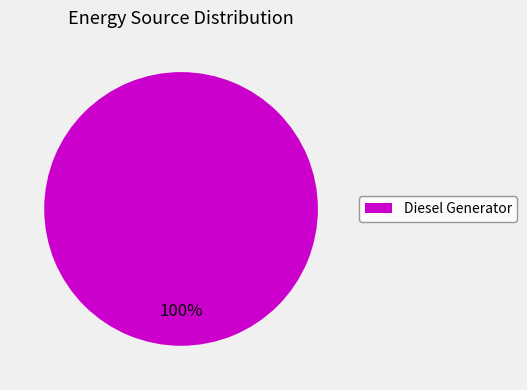

How many slices are in this pie chart?

1